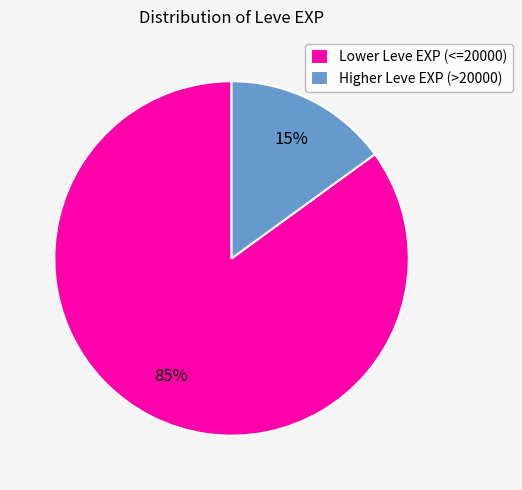

Between Lower Leve EXP (<=20000) and Higher Leve EXP (>20000), which is larger?

Lower Leve EXP (<=20000)